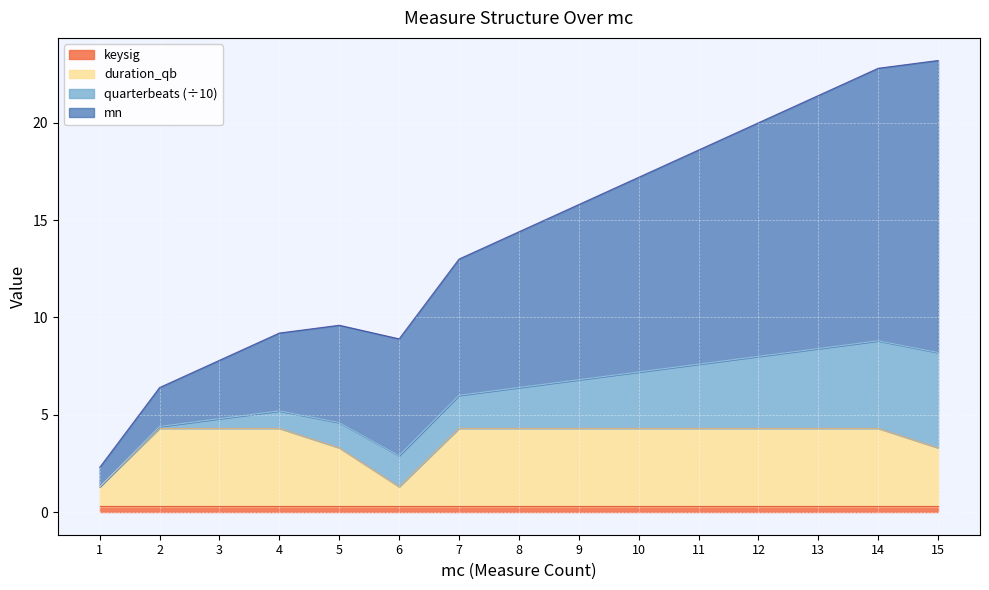

Which category has the highest value across all series?

15